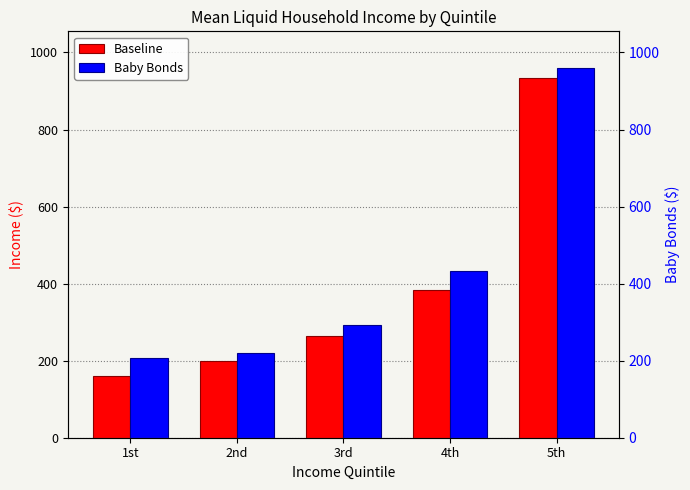

True or false: Baby Bonds has a value of 374 at 2nd.

False